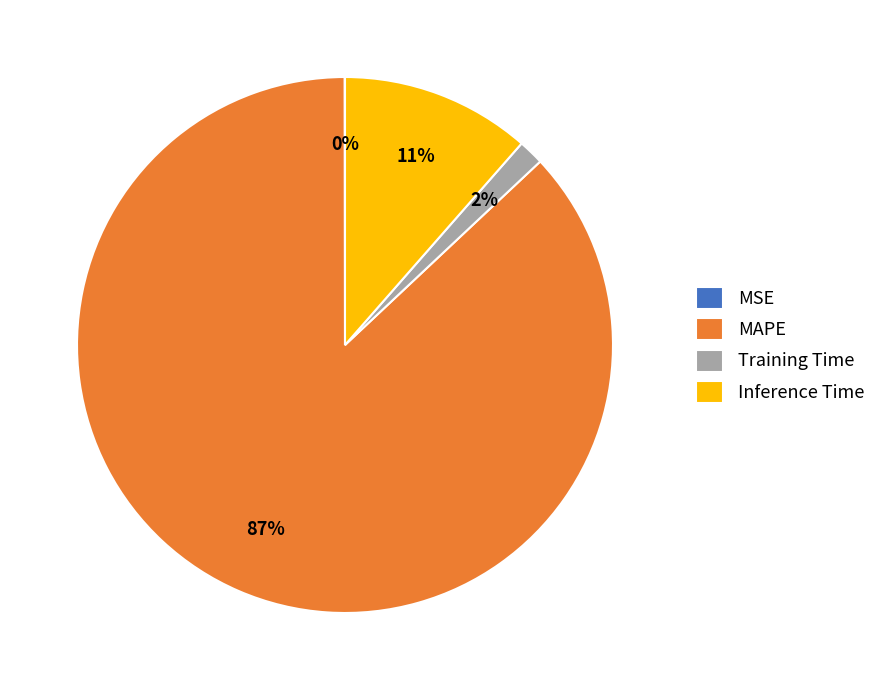

What is the majority slice?

MAPE